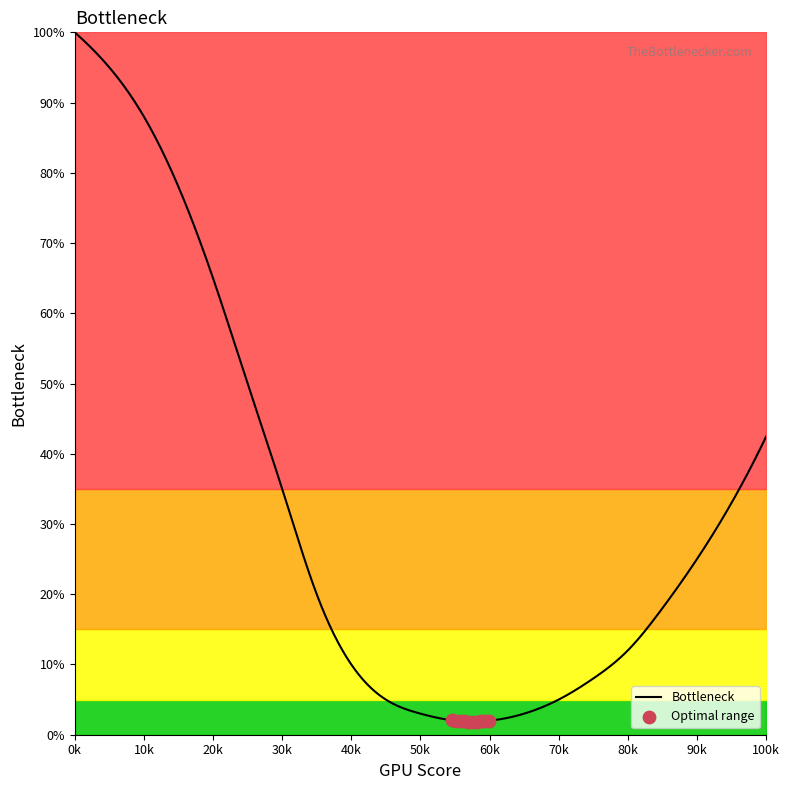

What is the maximum value shown in the chart?

100.0